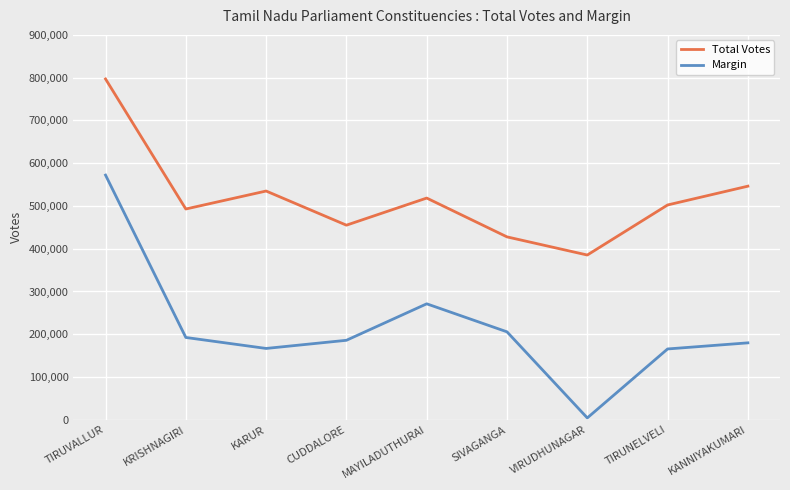

What is the difference between the second highest and minimum values in the Total Votes series?

160992